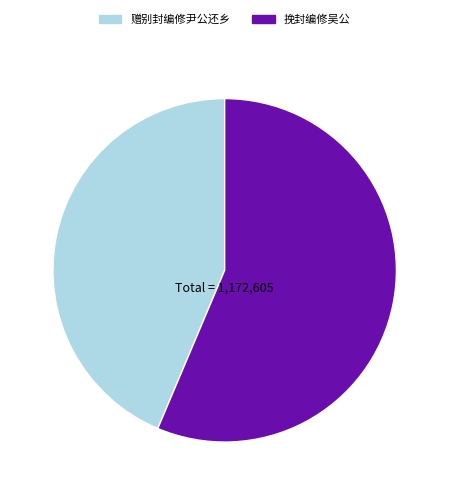

What is the ratio of the value at 挽封编修吴公 to the value at 赠别封编修尹公还乡?

1.3